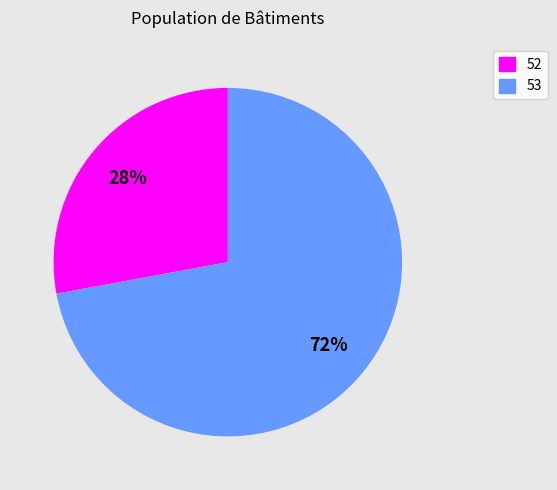

The 53 slice represents 81% of the pie. True or false?

False